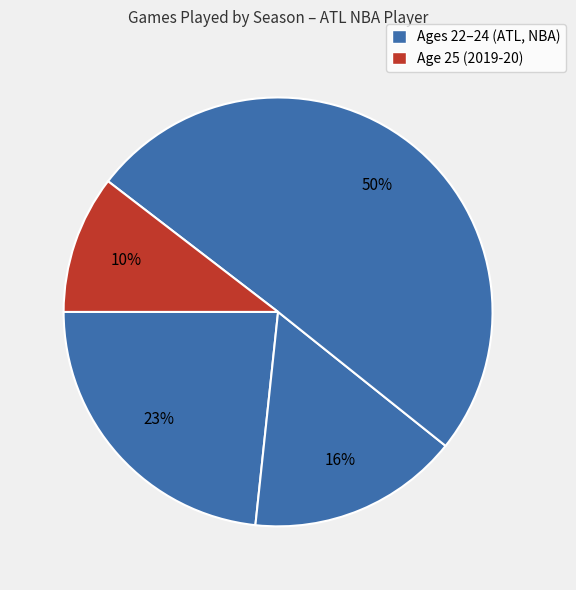

How many slices are in this pie chart?

4